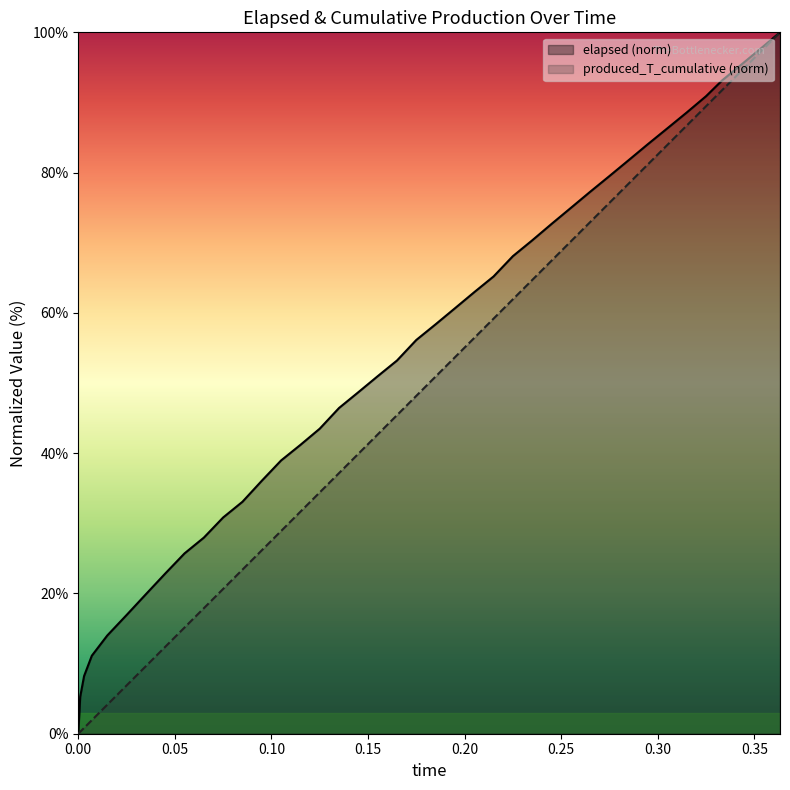

What are all the series names shown in the legend?

elapsed (norm), produced_T_cumulative (norm)